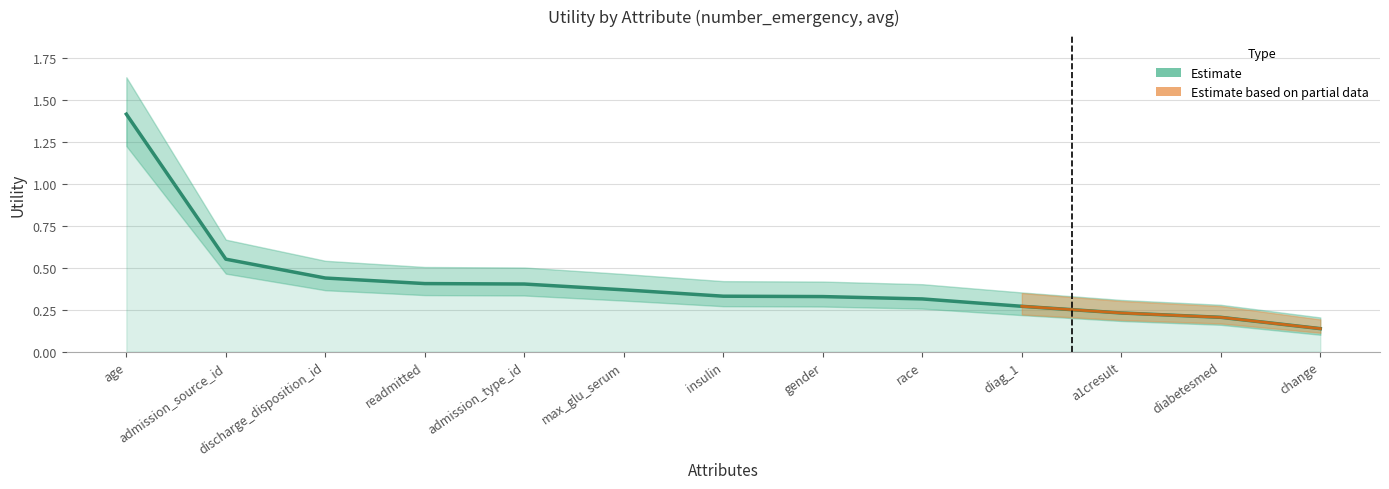

Is it true that the value at discharge_disposition_id is 0.1?

False